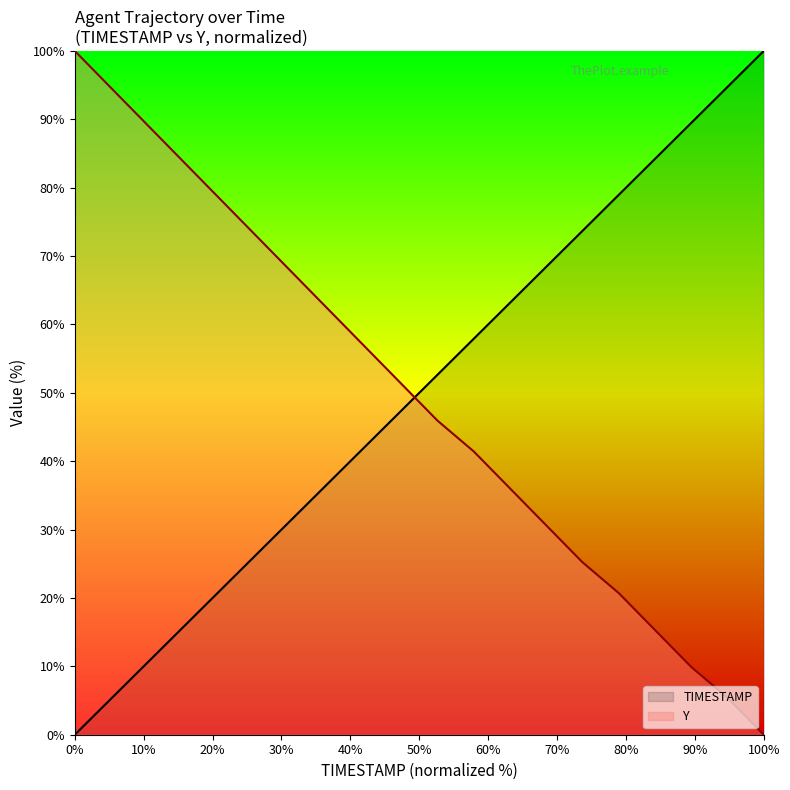

How many intersections are there between TIMESTAMP and Y?

1